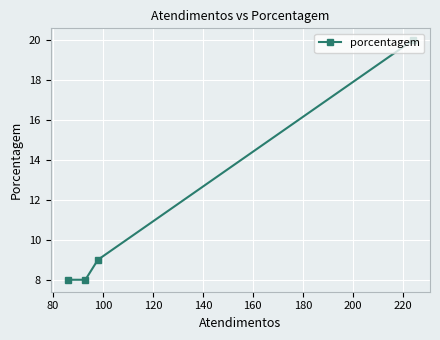

What is the sum of all values?

45